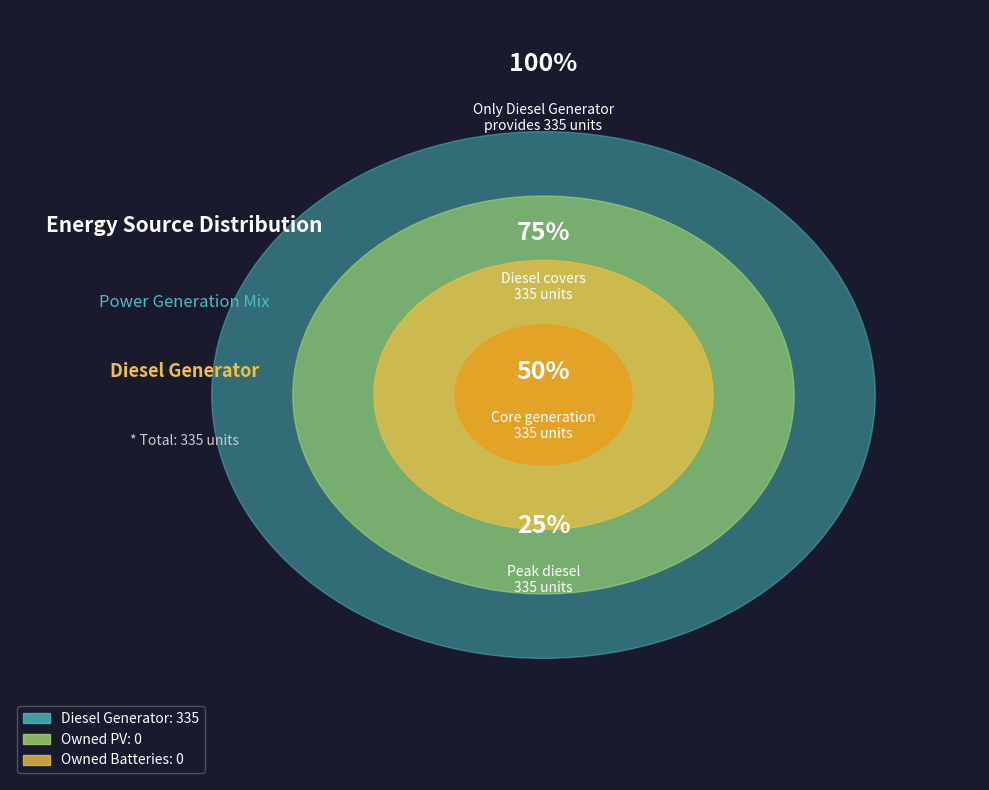

Rank the categories by value from lowest to highest.

Owned PV, Owned Batteries, Diesel Generator